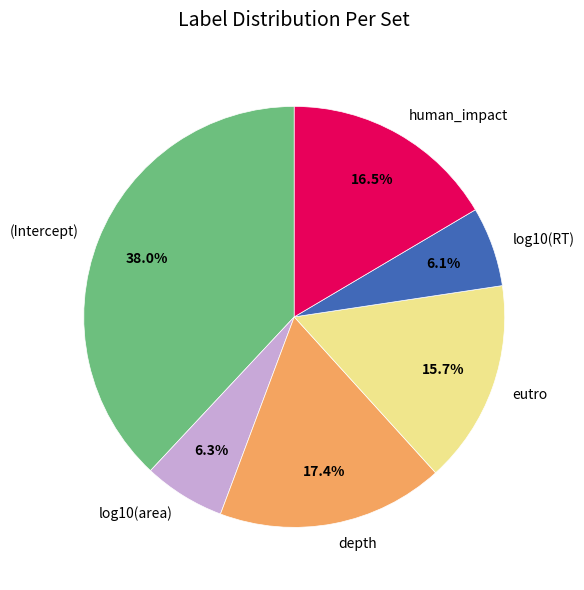

What is the total percentage of log10(RT) and depth?

23.5%